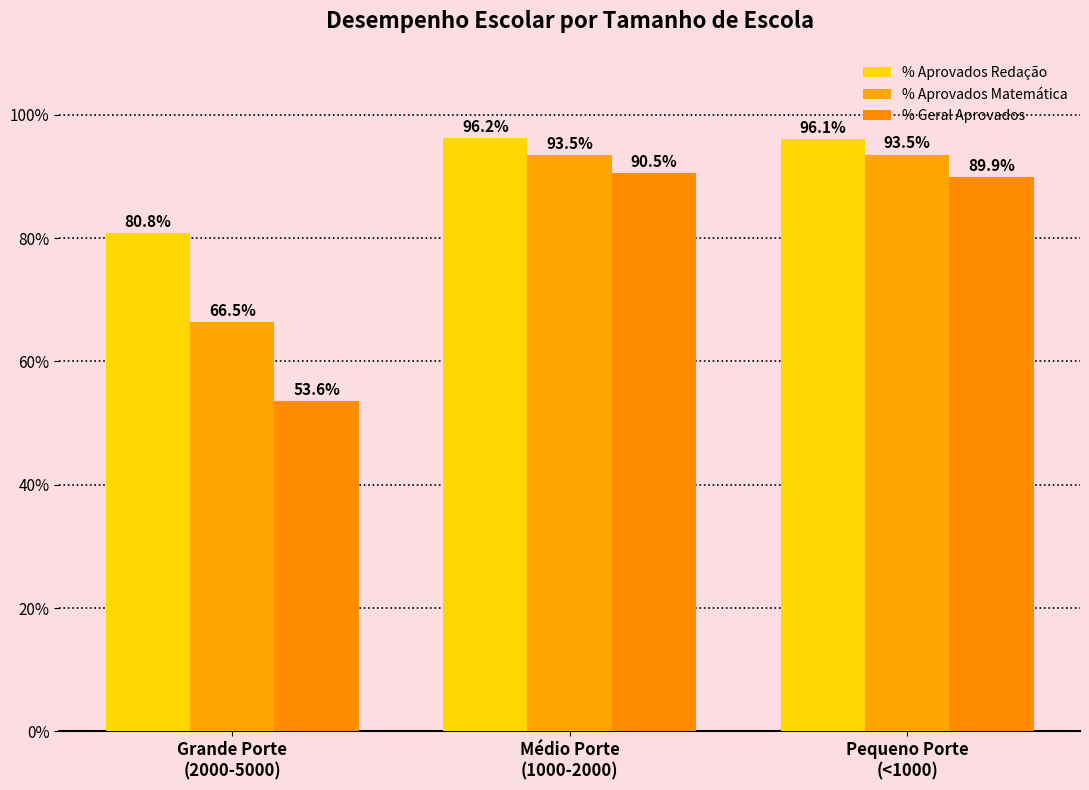

How many groups of bars are there?

3